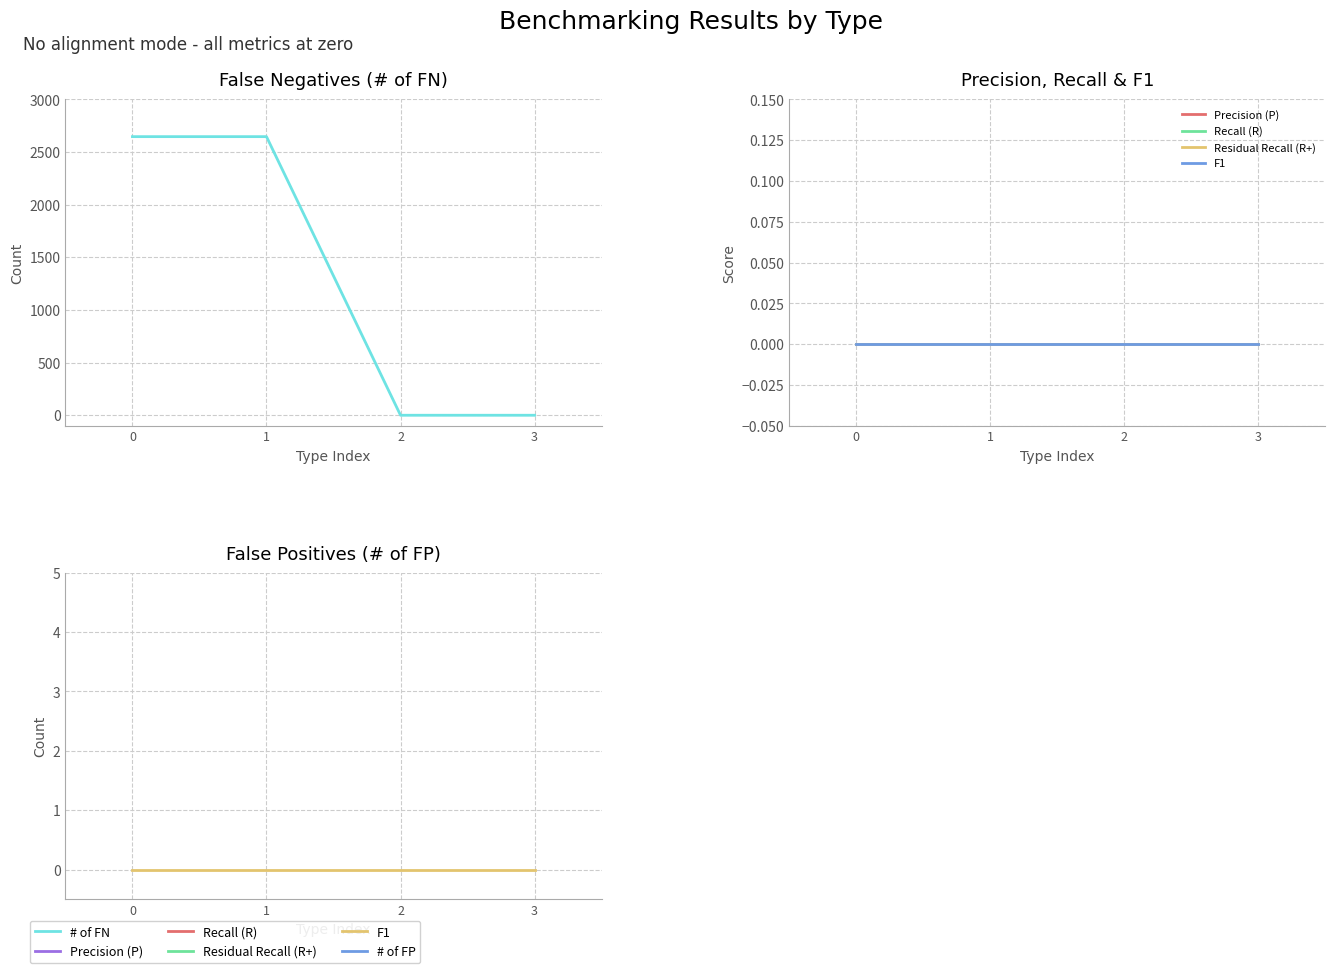

Count the number of categories in the chart.

4